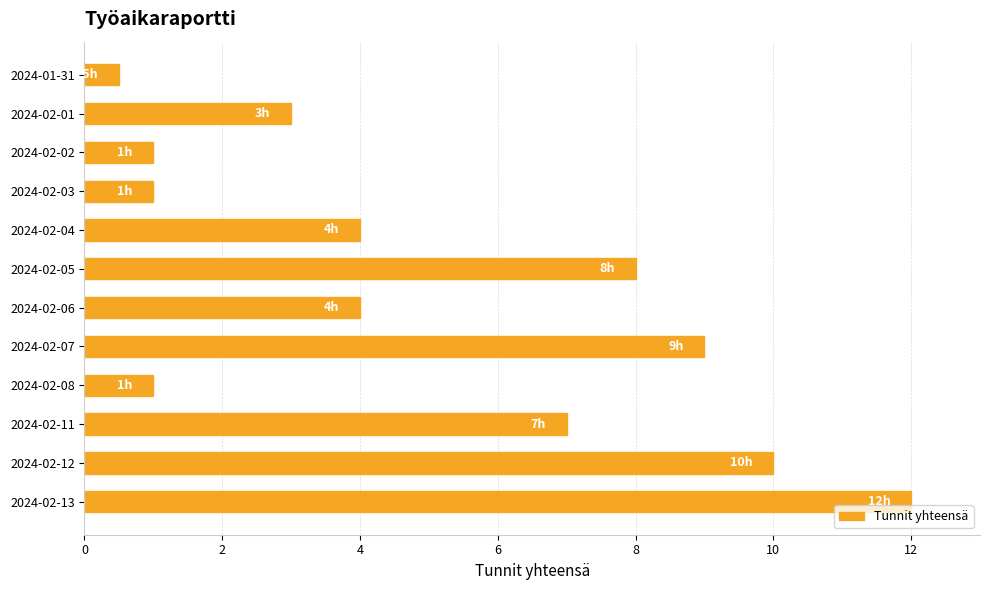

Between 2024-02-02 and 2024-02-11, which is larger?

2024-02-11